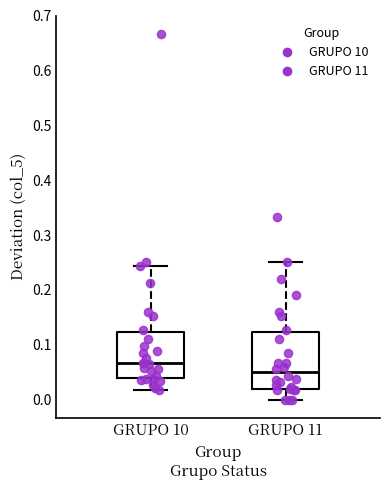

Reading left to right, read every box against the y-axis: the position of its median line, the range the box covers, and the ends of its whiskers. The values are not printed on the chart, so give them approximately, as read against the axis.

GRUPO 10: median 0.07, box 0.04 to 0.12, whiskers 0.02 to 0.24
GRUPO 11: median 0.05, box 0.02 to 0.12, whiskers 0.00 to 0.25